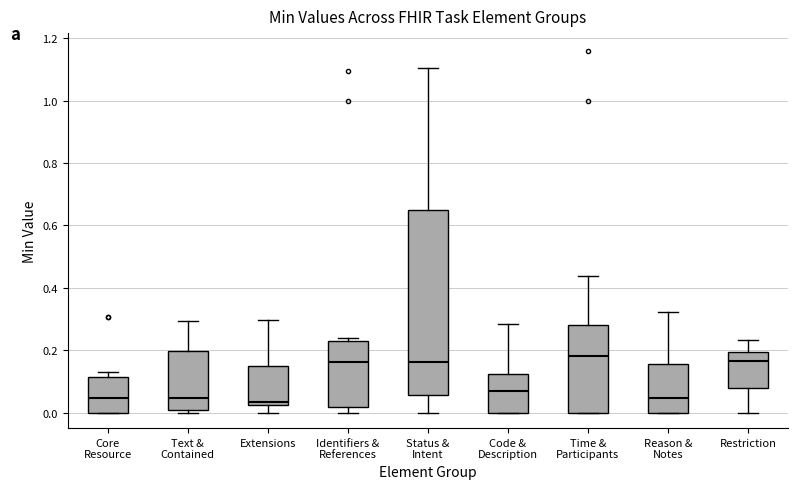

Reading left to right, read every box against the y-axis: the position of its median line, the range the box covers, and the ends of its whiskers. The values are not printed on the chart, so give them approximately, as read against the axis.

Core Resource: median 0.04, box 0.00 to 0.12, whiskers 0.00 to 0.12 (just above the box's upper edge)
Text & Contained: median 0.04, box 0.00 to 0.20, whiskers 0.00 (just below the box's lower edge) to 0.30
Extensions: median 0.04, box 0.02 to 0.14, whiskers 0.00 to 0.30
Identifiers & References: median 0.16, box 0.02 to 0.24, whiskers 0.00 to 0.24 (just above the box's upper edge)
Status & Intent: median 0.16, box 0.06 to 0.64, whiskers 0.00 to 1.10
Code & Description: median 0.06, box 0.00 to 0.12, whiskers 0.00 to 0.28
Time & Participants: median 0.18, box 0.00 to 0.28, whiskers 0.00 to 0.44
Reason & Notes: median 0.04, box 0.00 to 0.16, whiskers 0.00 to 0.32
Restriction: median 0.16, box 0.08 to 0.20, whiskers 0.00 to 0.24